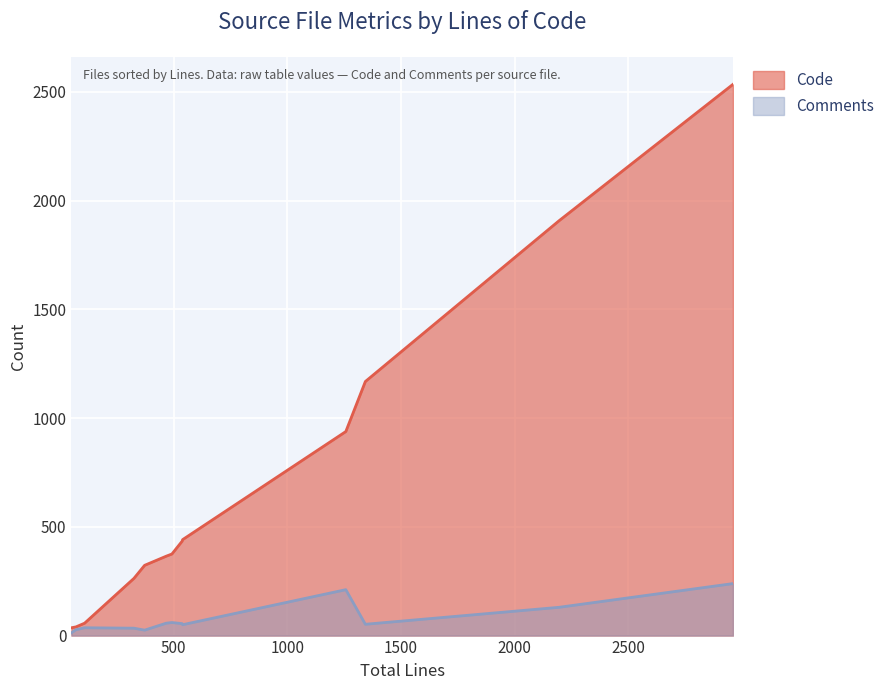

Between file.c and cdf.c, which series saw the biggest shift?

Code